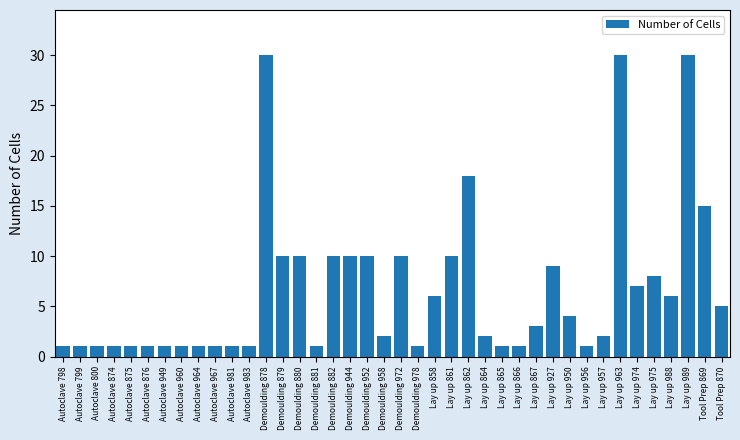

True or false: the data shows 2 at Lay up 864.

True